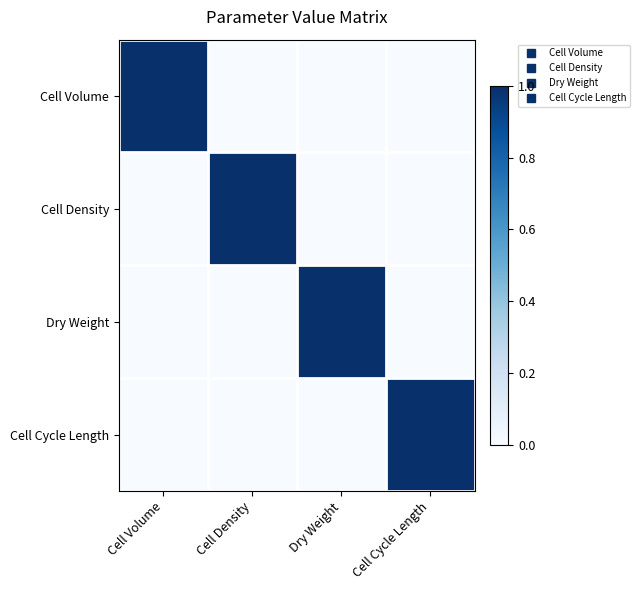

At which category is the sum across all series the highest?

Cell Volume